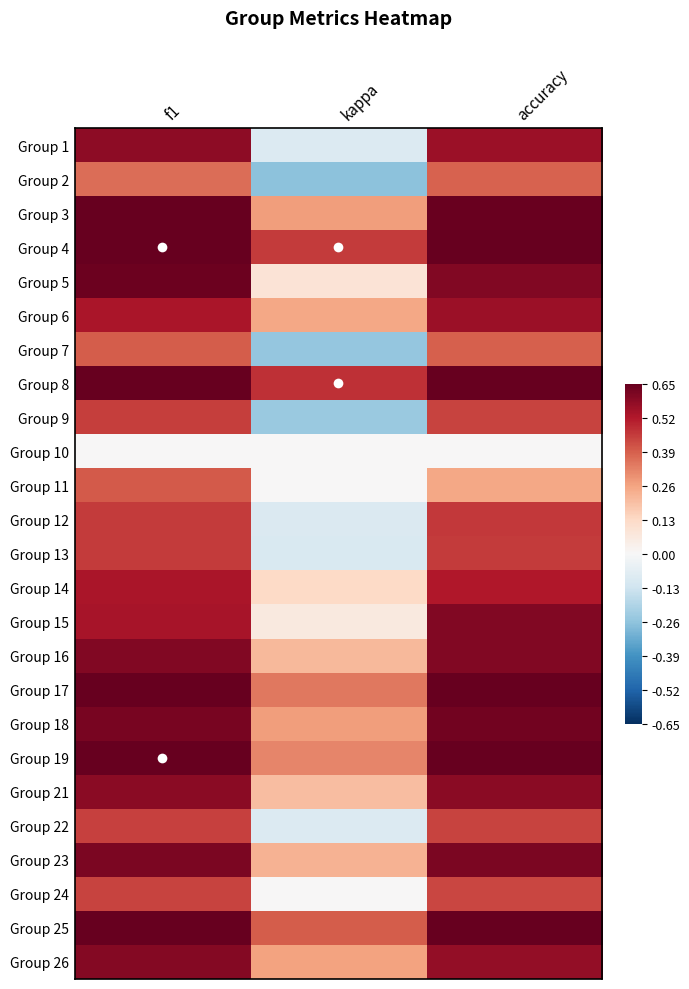

At accuracy, list the series in order from largest to smallest.

Group 4, Group 19, Group 8, Group 25, Group 17, Group 3, Group 18, Group 23, Group 5, Group 15, Group 16, Group 21, Group 26, Group 1, Group 6, Group 14, Group 12, Group 13, Group 9, Group 22, Group 24, Group 7, Group 2, Group 11, Group 10